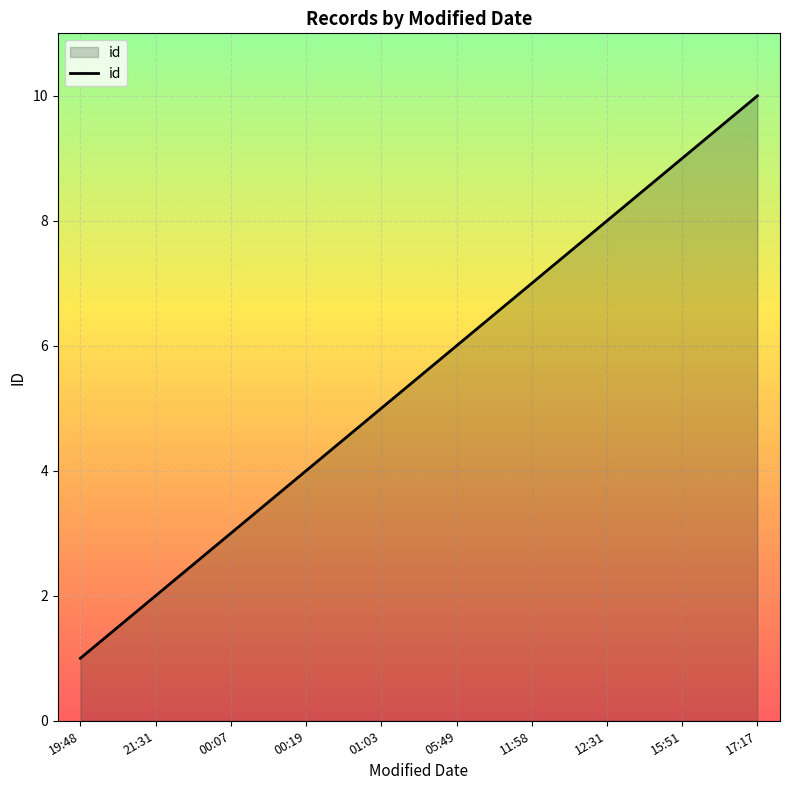

What position from the right is 12:31?

3